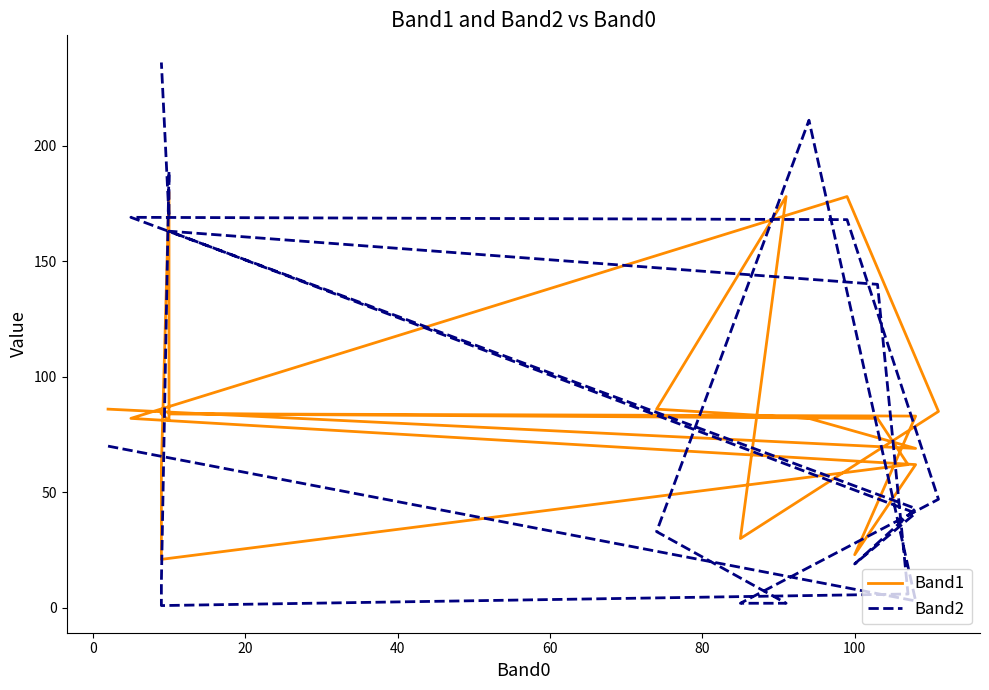

In Band2, how many points are lower than both neighbors (excluding endpoints)?

4